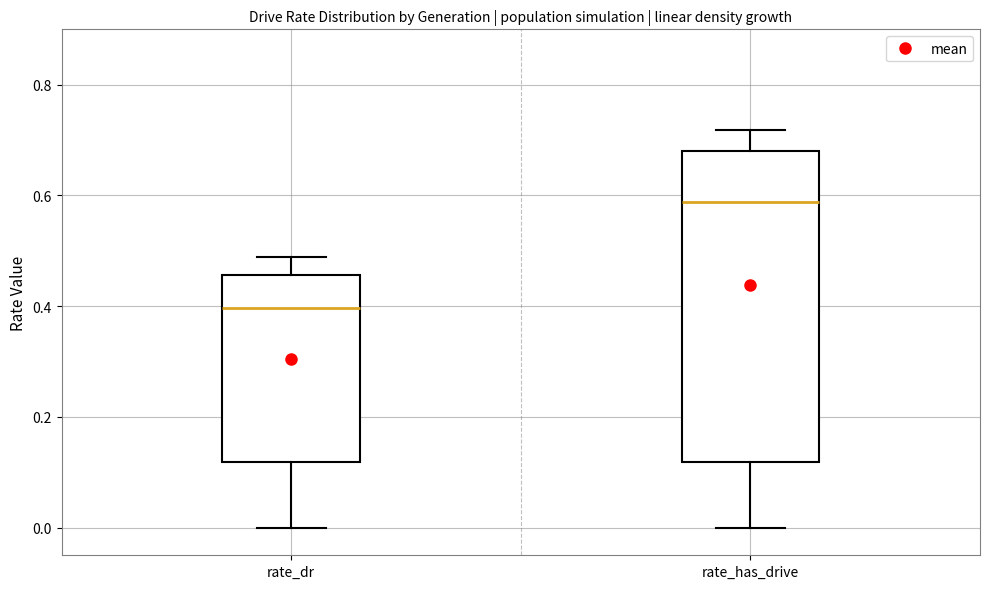

Where is the lower edge of the box for rate_dr on the y-axis? The values are not printed on the chart, so give them approximately, as read against the axis.

0.12